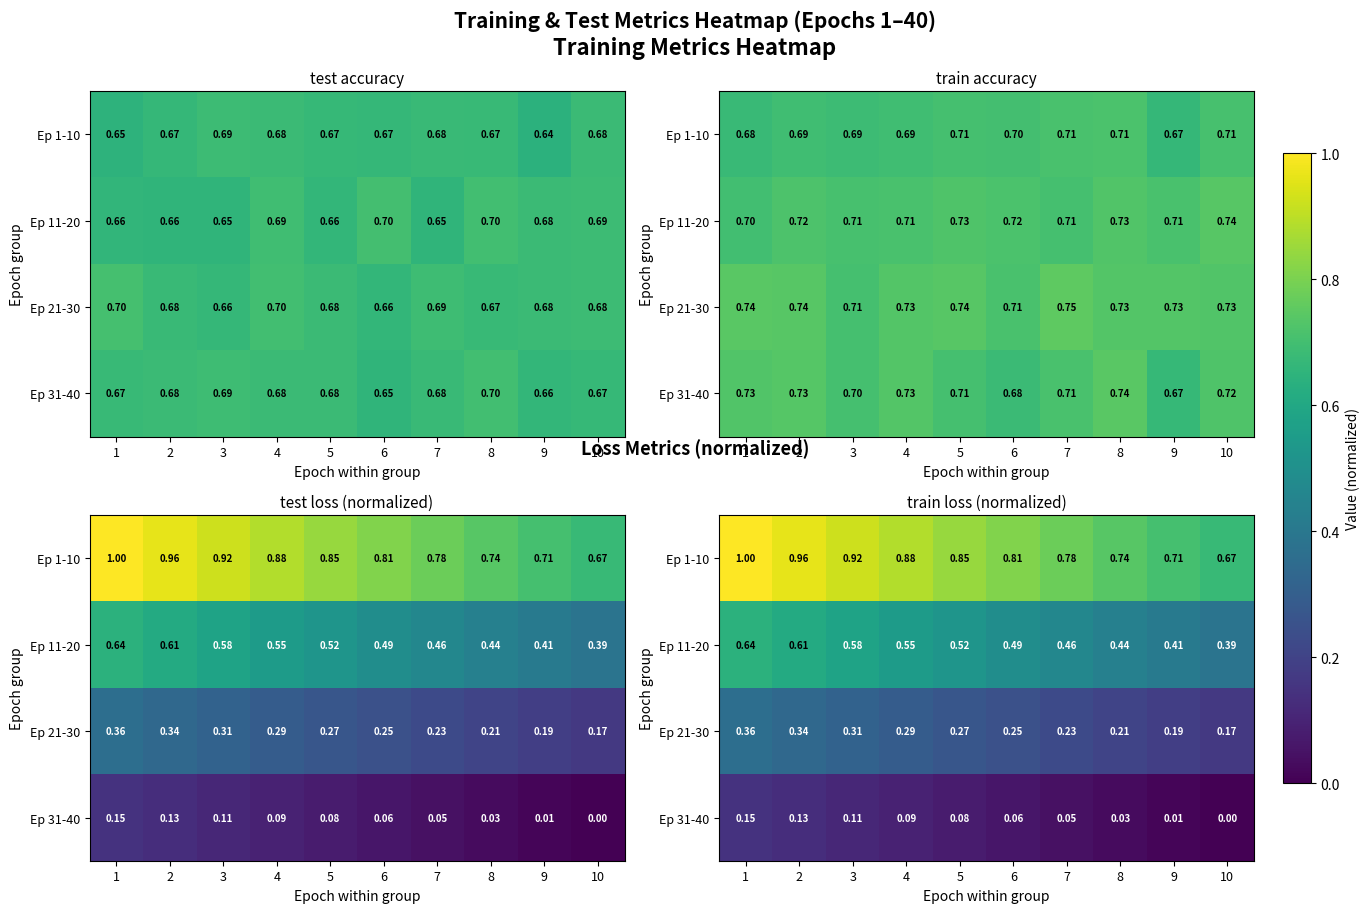

Rank the series at 10 from highest to lowest value.

Ep 1-10, Ep 11-20, Ep 21-30, Ep 31-40